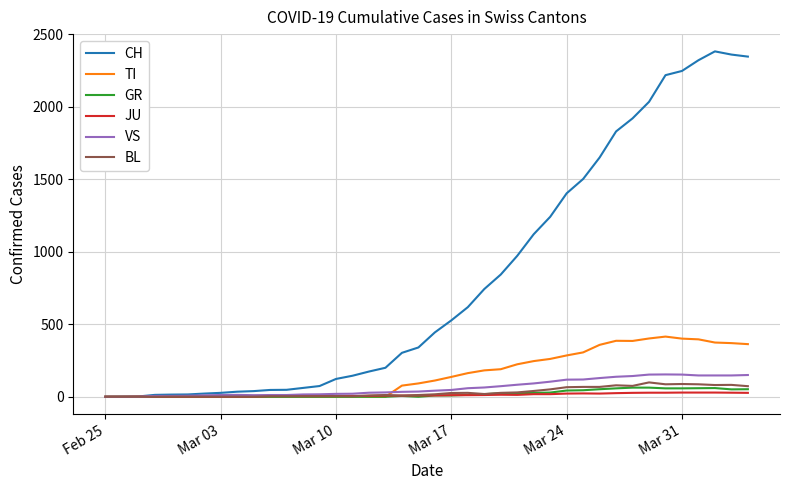

Which series has the widest spread of values?

CH